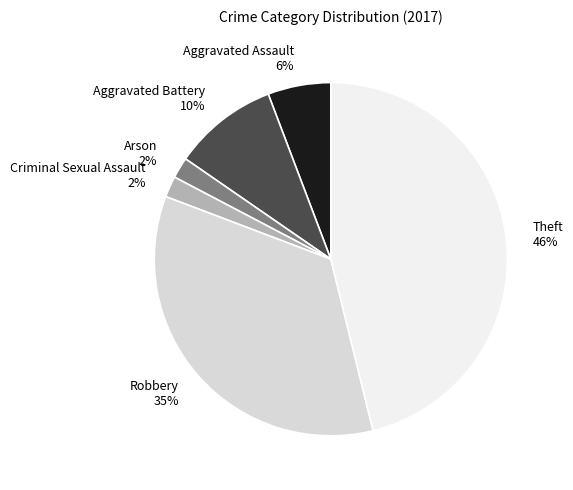

The Aggravated Assault 6% slice represents 1% of the pie. True or false?

False